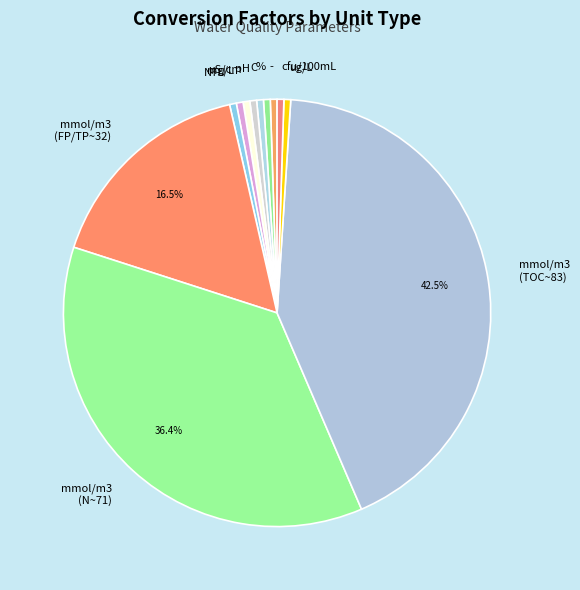

What is the largest slice in the pie chart?

mmol/m3 (TOC~83)